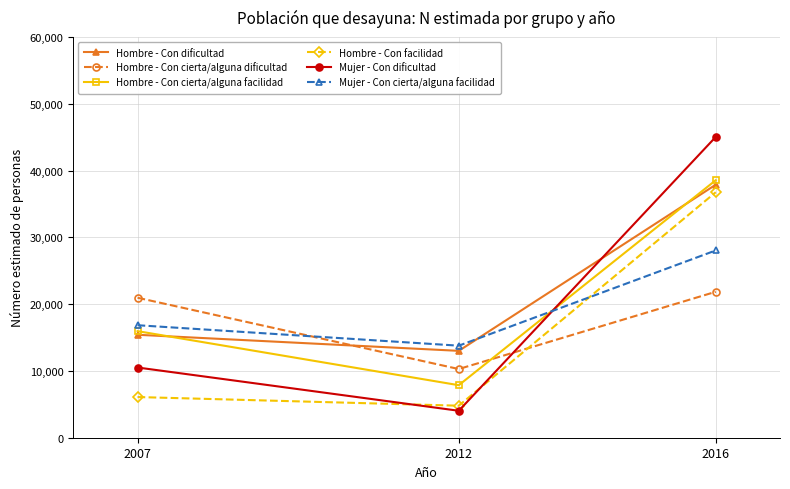

The value of Hombre - Con facilidad at 2016 is 36757. True or false?

True